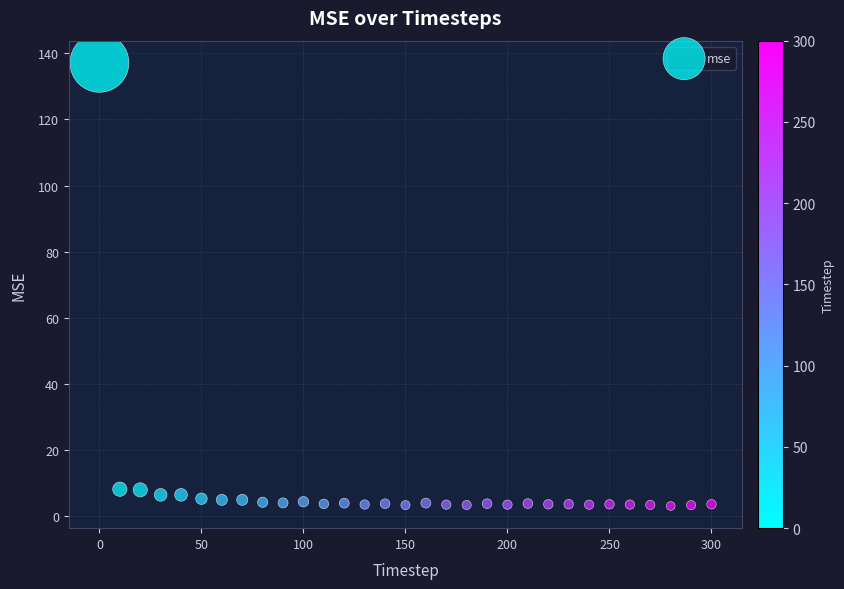

What is the range of Y values (max minus min)?

134.3